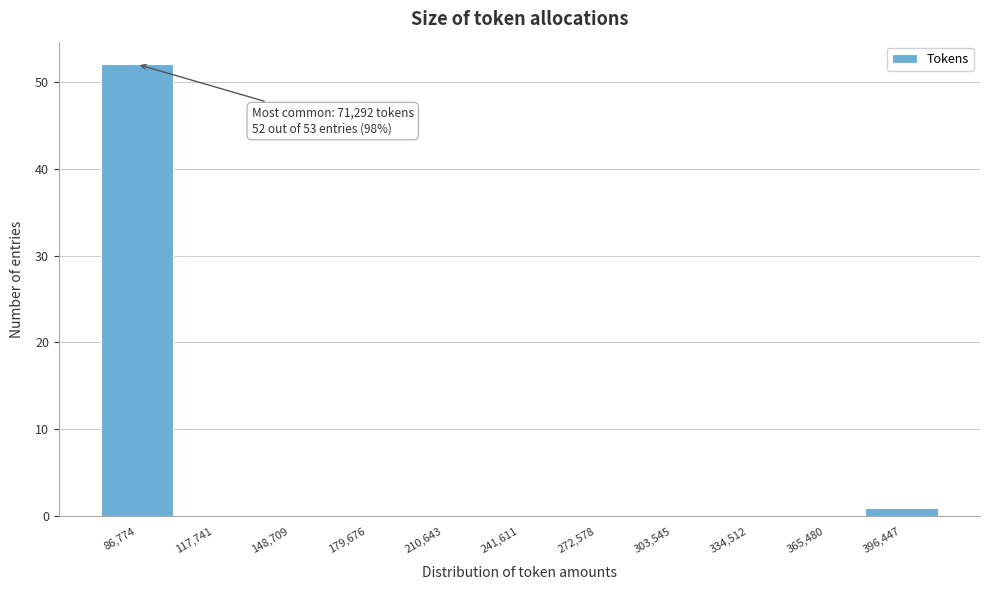

Which range on the x-axis has the tallest bar?

70000 to 100000